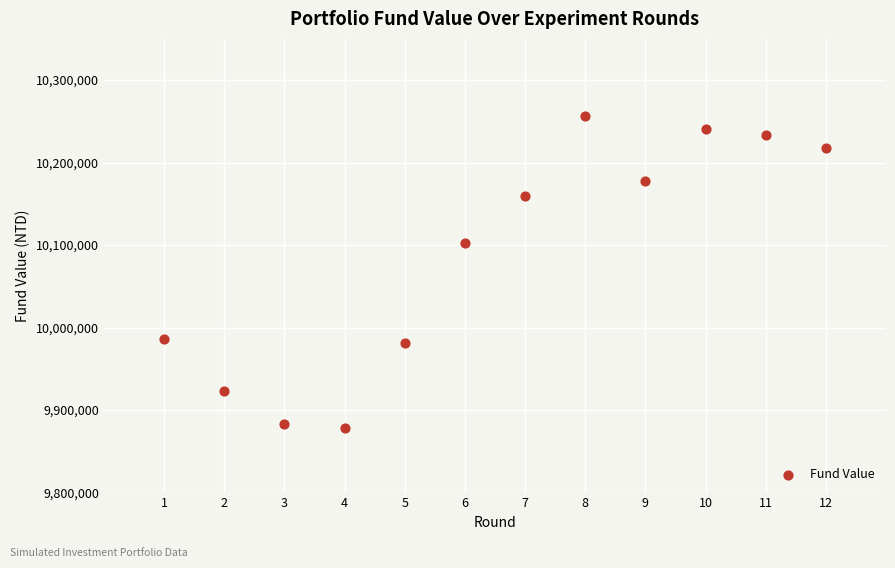

What is the range of X values (max minus min)?

11.0